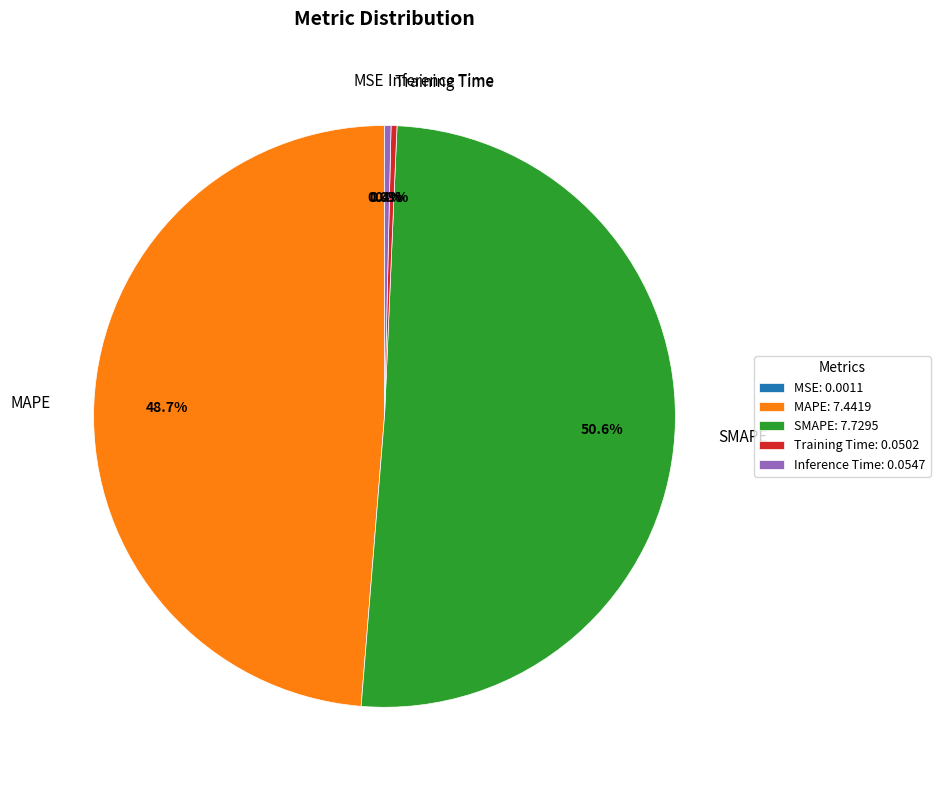

Do Inference Time and Training Time together represent more than half of the pie?

No